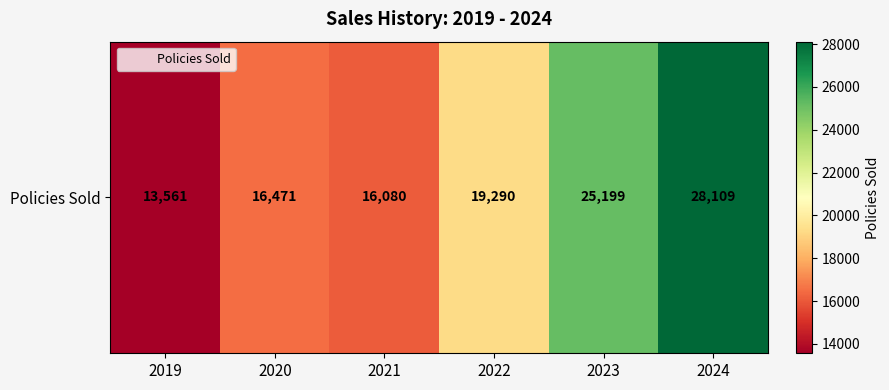

The chart shows a value of 4922.6 at 2019. True or false?

False